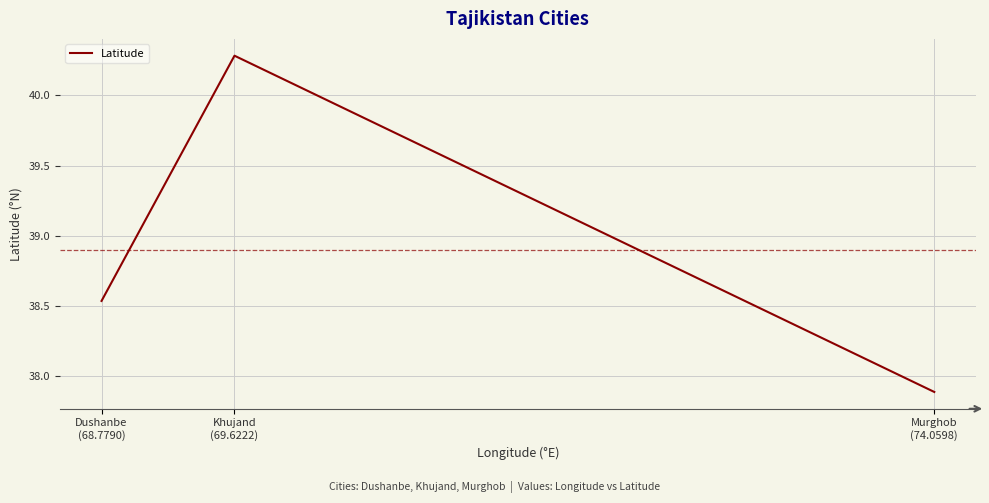

At which category does the chart reach its minimum across all series?

Murghob
(74.0598)